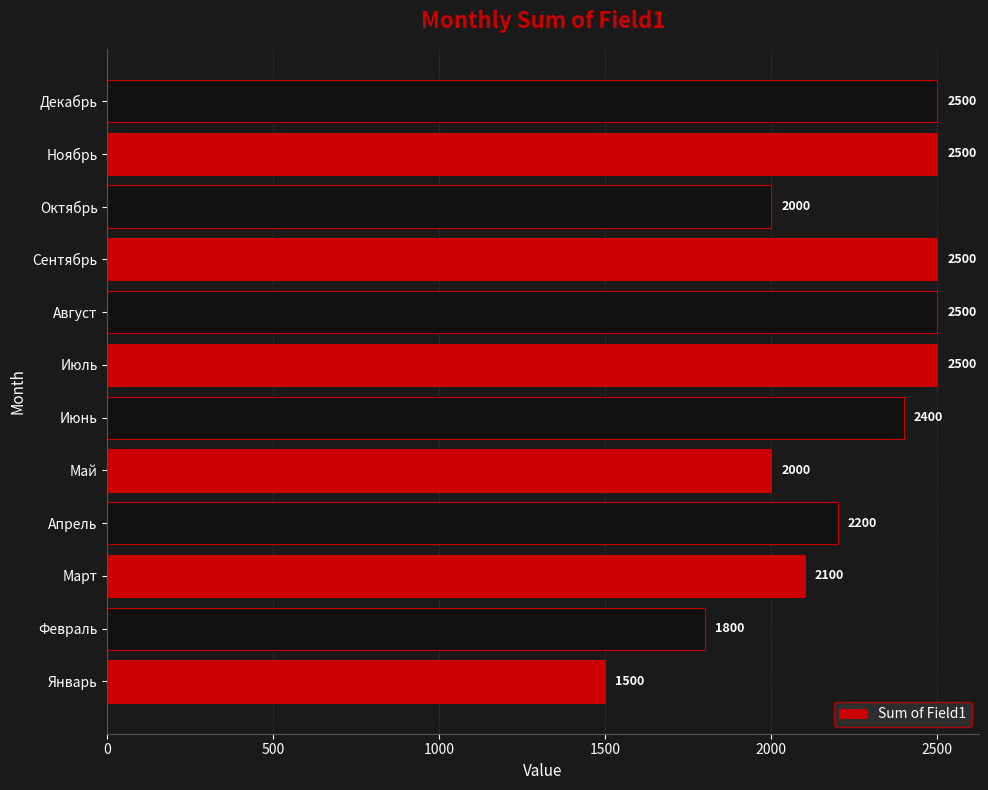

What is the ratio of the value at Декабрь to the value at Август?

1.0